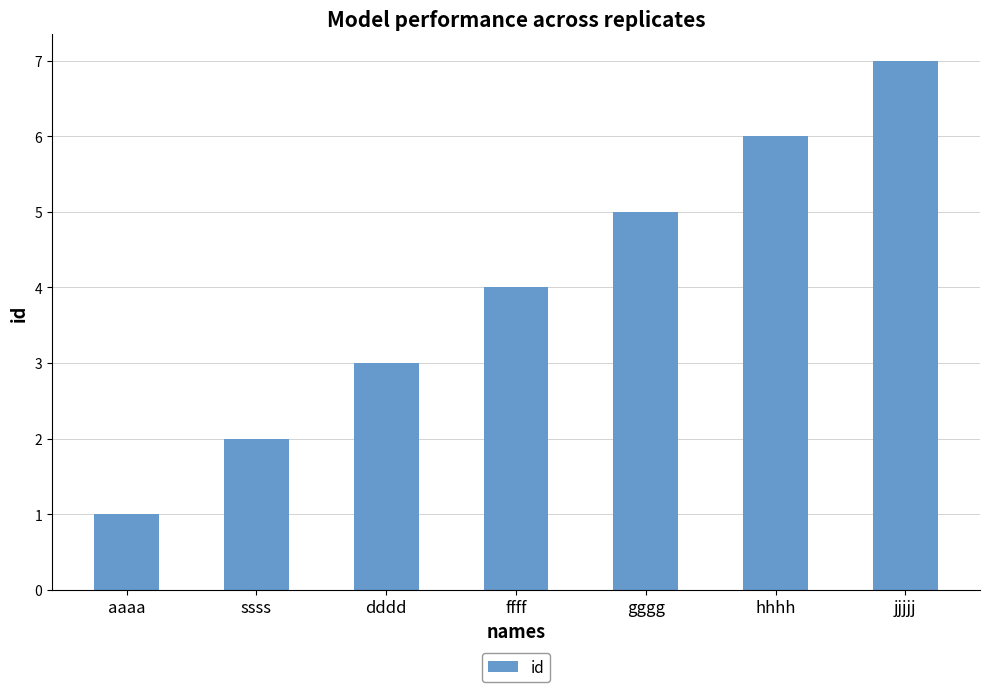

What is the change in value from ffff to gggg?

+1